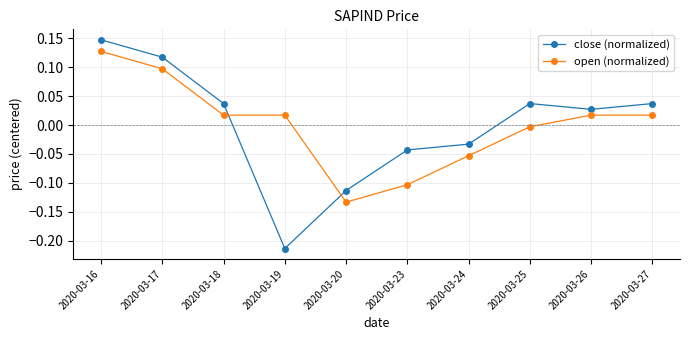

True or false: close (normalized) and open (normalized) cross at least once.

True